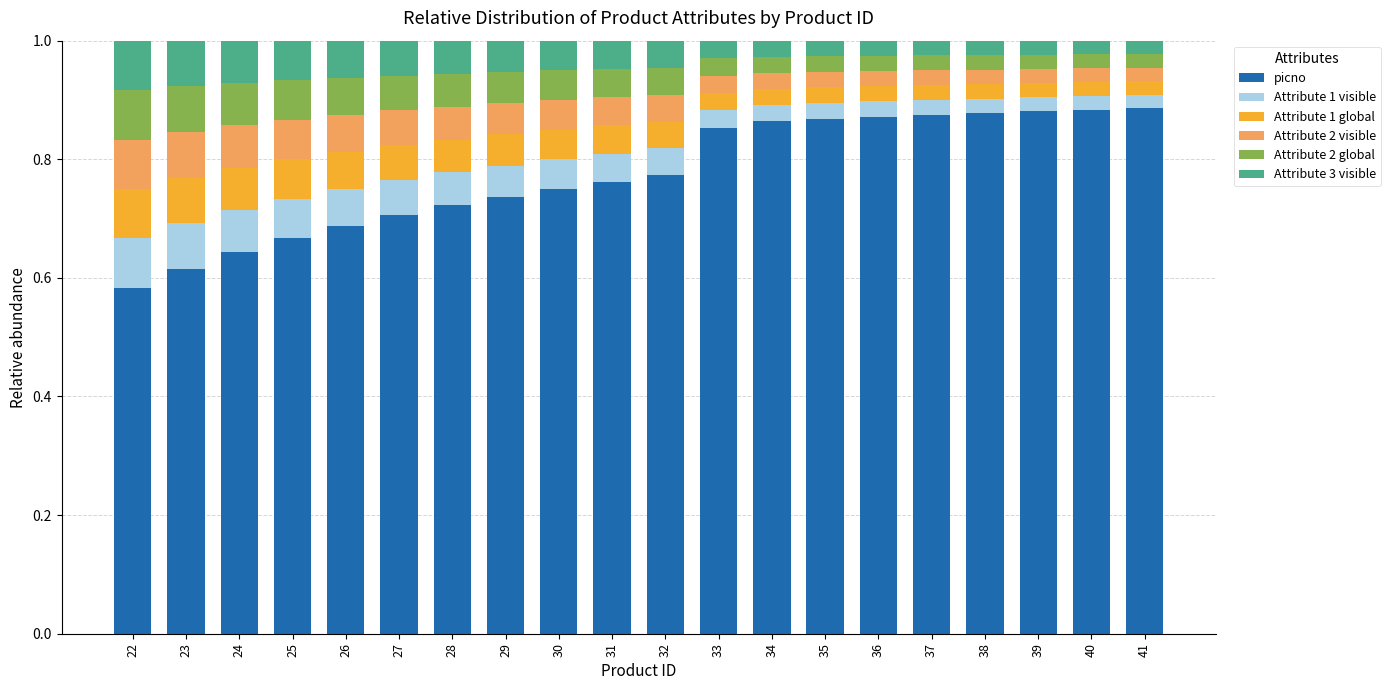

True or false: picno has a value of 0.2 at 28.

False